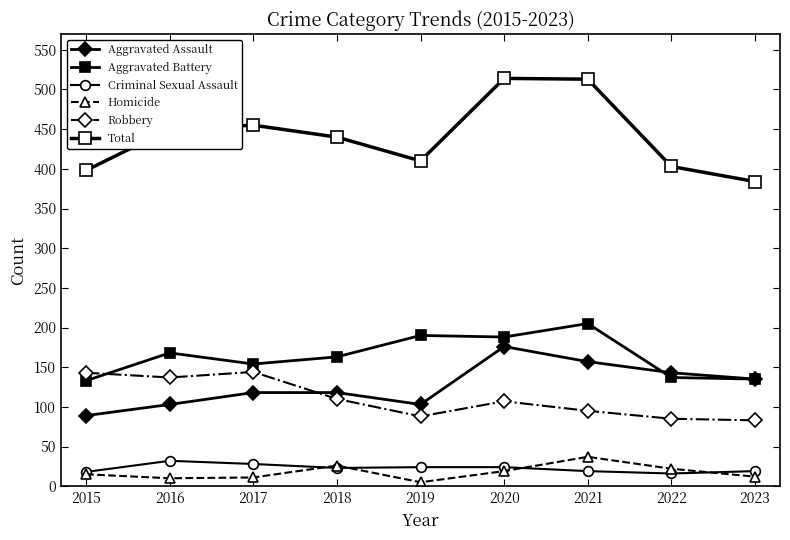

Where is the first local minimum for Aggravated Battery?

2017